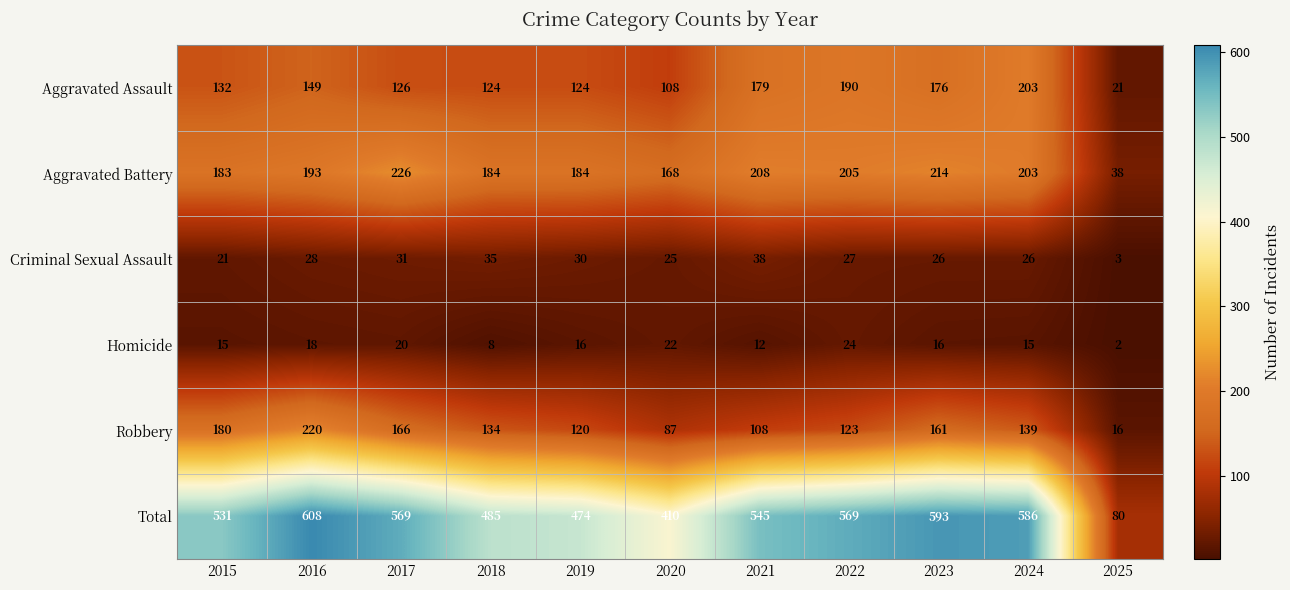

Between 2019 and 2022, which series saw the biggest shift?

Total